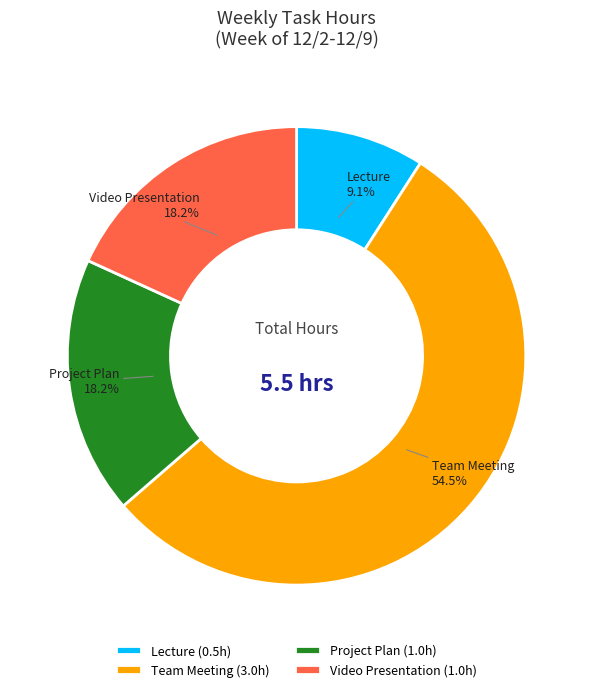

Is it true that Video Presentation is 18% of the pie?

True